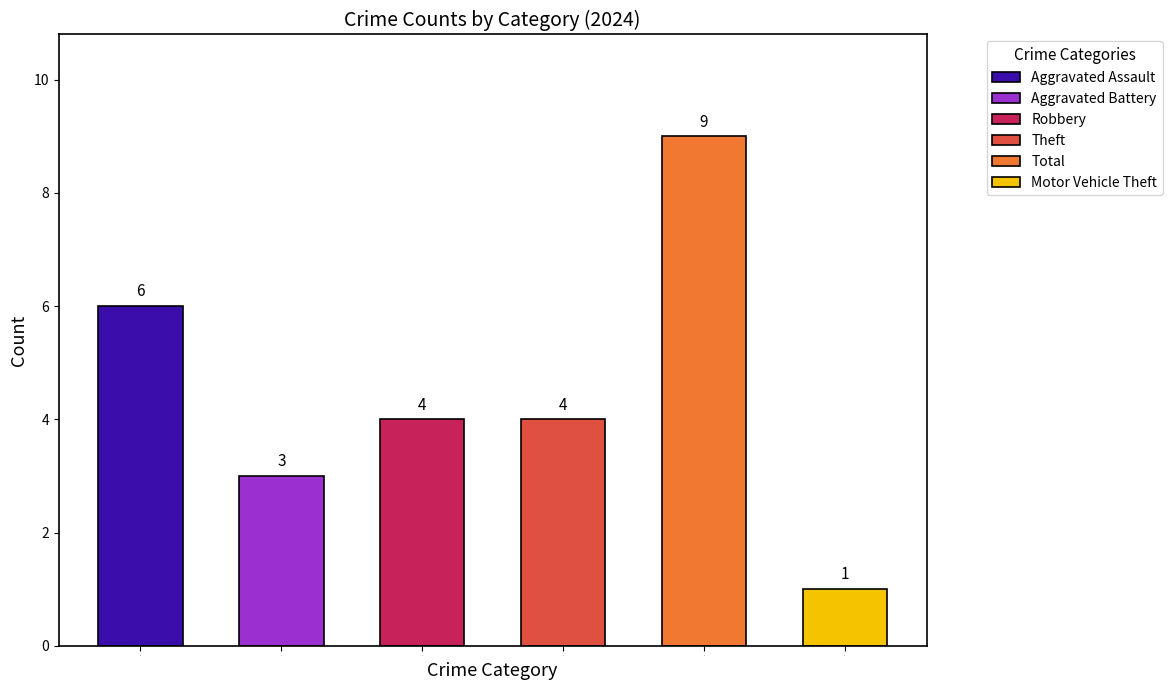

Does the chart contain stacked bars?

No